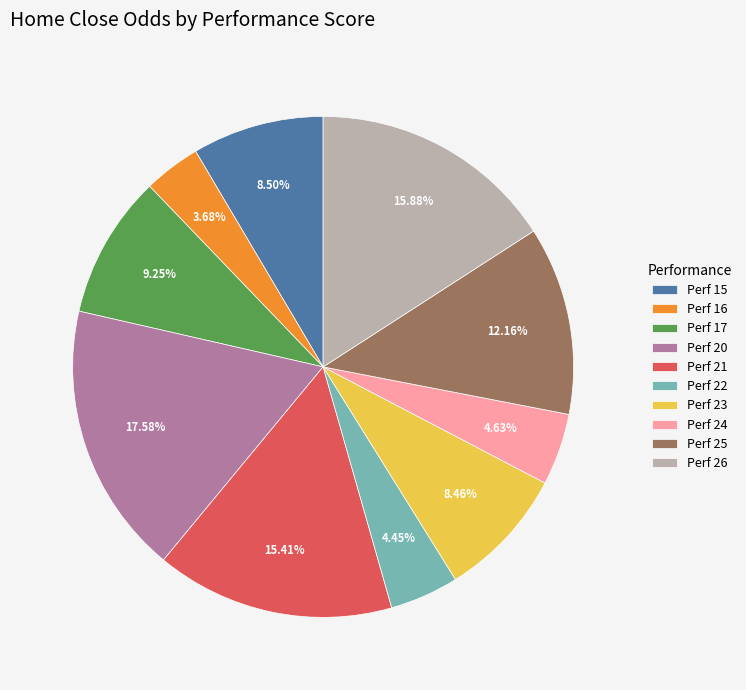

Combined, do Perf 20 and Perf 17 account for over 50%?

No